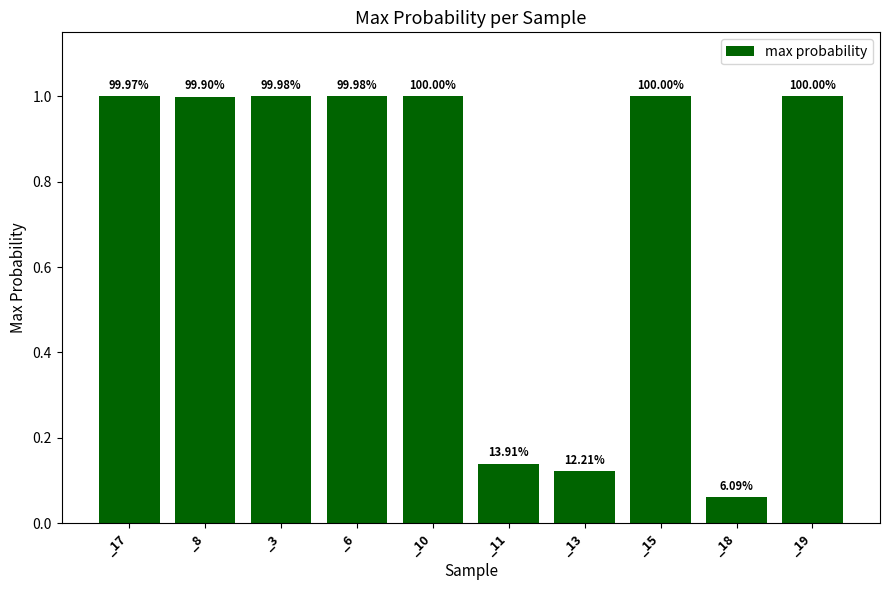

How many bars are there in total?

10